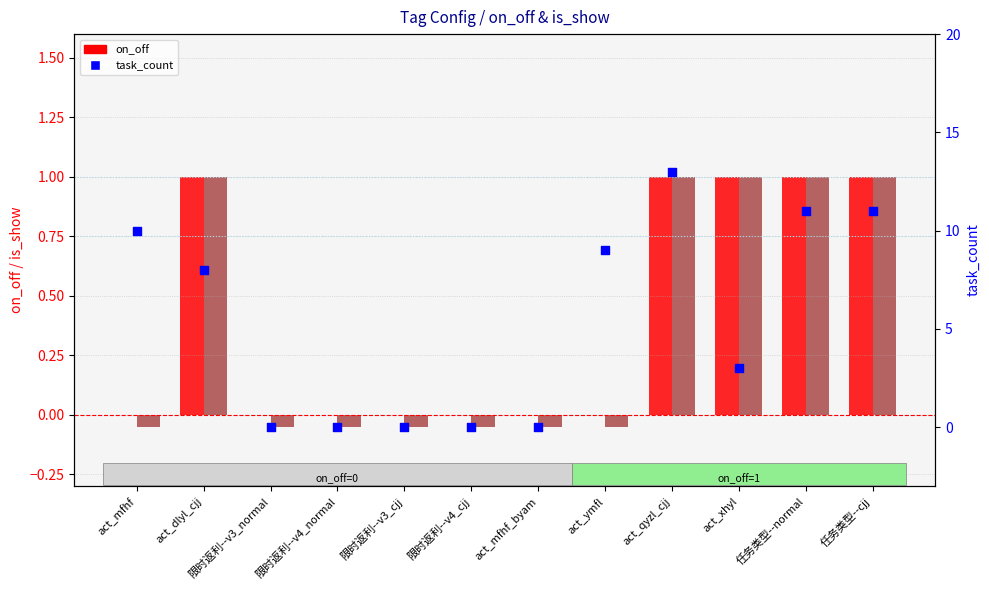

Which series has the largest total across all categories?

task_count